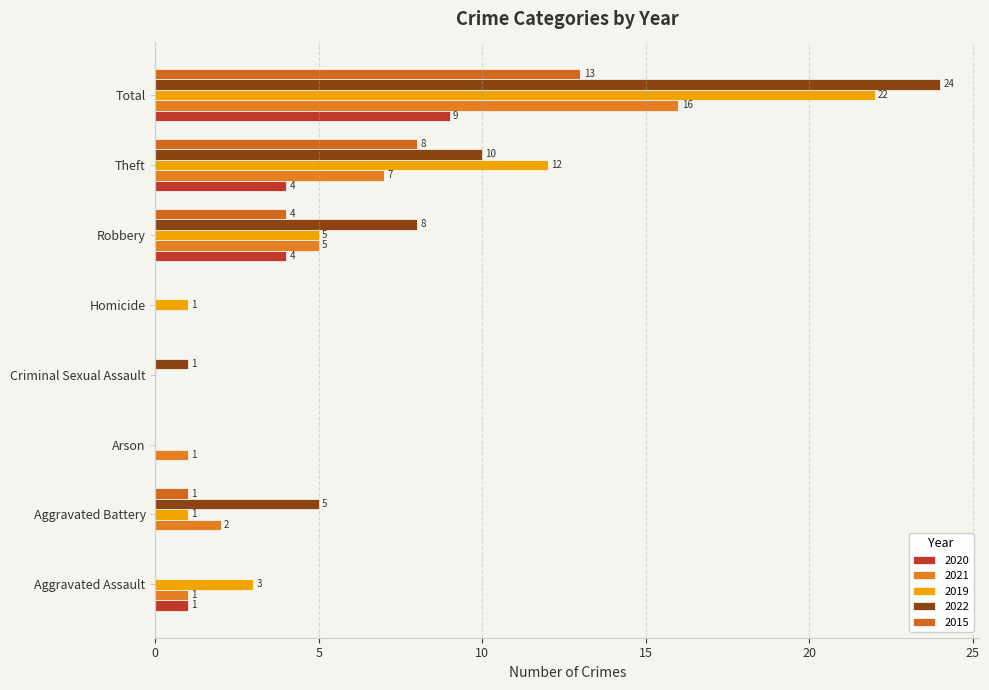

Reading right to left, what are all the values shown in this chart?

2020: 9	4	4	0	0	0	0	1
2021: 16	7	5	0	0	1	2	1
2019: 22	12	5	1	0	0	1	3
2022: 24	10	8	0	1	0	5	0
2015: 13	8	4	0	0	0	1	0